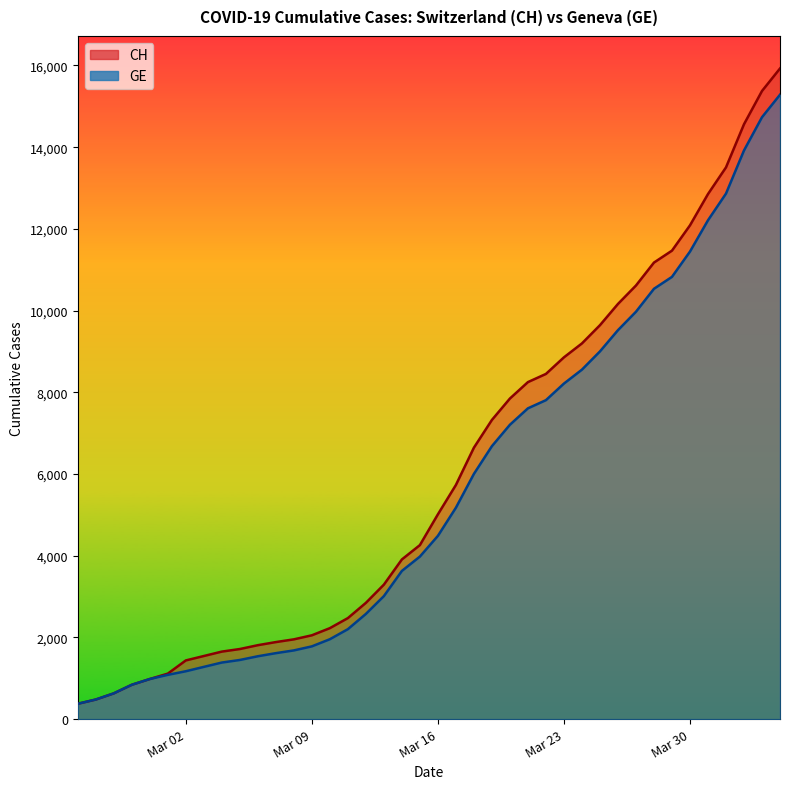

Reading left to right, what are all the values shown in this chart?

CH: 2020-02-25=375	2020-02-26=479	2020-02-27=630	2020-02-28=840	2020-02-29=981	2020-03-01=1113	2020-03-02=1436	2020-03-03=1544	2020-03-04=1652	2020-03-05=1715	2020-03-06=1809	2020-03-07=1885	2020-03-08=1952	2020-03-09=2051	2020-03-10=2226	2020-03-11=2472	2020-03-12=2845	2020-03-13=3291	2020-03-14=3908	2020-03-15=4259	2020-03-16=5012	2020-03-17=5731	2020-03-18=6644	2020-03-19=7323	2020-03-20=7847	2020-03-21=8249	2020-03-22=8449	2020-03-23=8855	2020-03-24=9196	2020-03-25=9642	2020-03-26=10162	2020-03-27=10613	2020-03-28=11175	2020-03-29=11467	2020-03-30=12086	2020-03-31=12852	2020-04-01=13505	2020-04-02=14561	2020-04-03=15375	2020-04-04=15926
GE: 2020-02-25=375	2020-02-26=479	2020-02-27=630	2020-02-28=840	2020-02-29=981	2020-03-01=1083	2020-03-02=1171	2020-03-03=1278	2020-03-04=1384	2020-03-05=1447	2020-03-06=1538	2020-03-07=1614	2020-03-08=1681	2020-03-09=1780	2020-03-10=1955	2020-03-11=2201	2020-03-12=2574	2020-03-13=3010	2020-03-14=3627	2020-03-15=3978	2020-03-16=4485	2020-03-17=5174	2020-03-18=6002	2020-03-19=6681	2020-03-20=7205	2020-03-21=7607	2020-03-22=7807	2020-03-23=8213	2020-03-24=8554	2020-03-25=9000	2020-03-26=9520	2020-03-27=9971	2020-03-28=10533	2020-03-29=10825	2020-03-30=11444	2020-03-31=12210	2020-04-01=12863	2020-04-02=13919	2020-04-03=14733	2020-04-04=15284